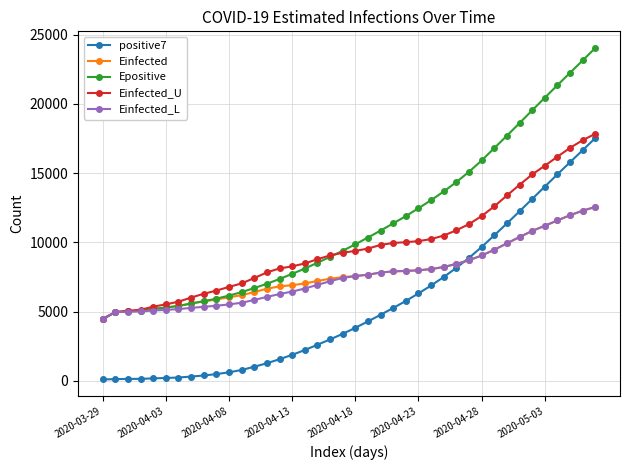

What is the greatest value displayed?

24034.7